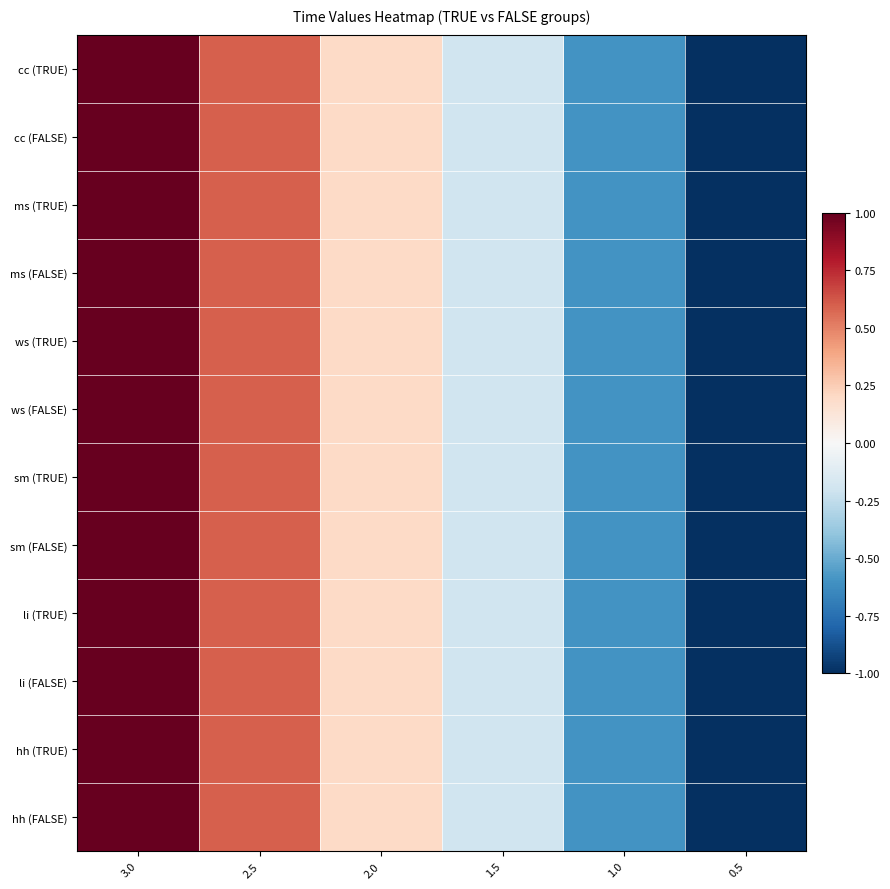

At which category does the chart reach its minimum across all series?

0.5